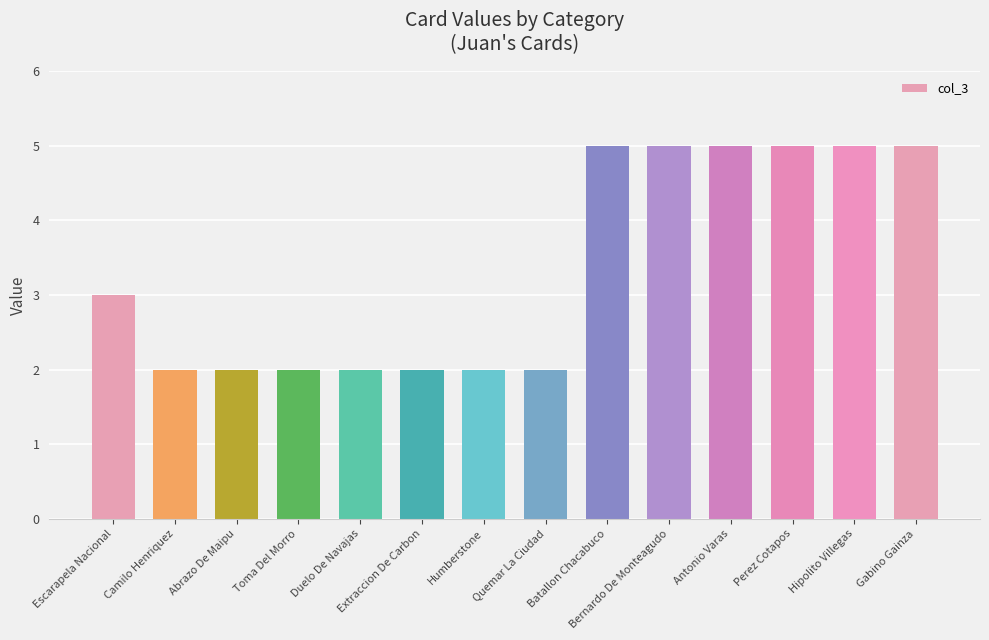

The chart shows a value of 5 at Gabino Gainza. True or false?

True